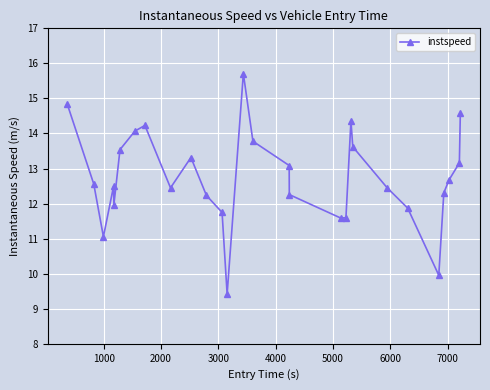

How many distinct data groups are displayed?

1